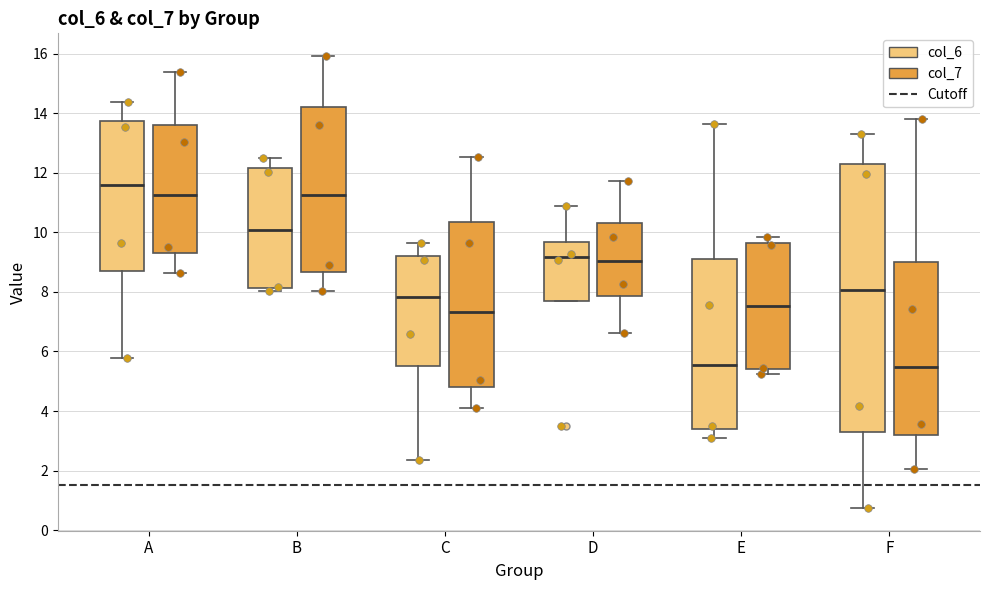

Reading left to right, read every box against the y-axis: the position of its median line, the range the box covers, and the ends of its whiskers. The values are not printed on the chart, so give them approximately, as read against the axis.

A (col_6): median 11.6, box 8.6 to 13.8, whiskers 5.8 to 14.4
A (col_7): median 11.2, box 9.2 to 13.6, whiskers 8.6 to 15.4
B (col_6): median 10.0, box 8.2 to 12.2, whiskers 8.0 to 12.4
B (col_7): median 11.2, box 8.6 to 14.2, whiskers 8.0 to 16.0
C (col_6): median 7.8, box 5.6 to 9.2, whiskers 2.4 to 9.6
C (col_7): median 7.4, box 4.8 to 10.4, whiskers 4.2 to 12.6
D (col_6): median 9.2, box 7.6 to 9.6, whiskers 7.6 to 10.8
D (col_7): median 9.0, box 7.8 to 10.4, whiskers 6.6 to 11.8
E (col_6): median 5.6, box 3.4 to 9.0, whiskers 3.0 to 13.6
E (col_7): median 7.6, box 5.4 to 9.6, whiskers 5.2 to 9.8
F (col_6): median 8.0, box 3.4 to 12.2, whiskers 0.8 to 13.2
F (col_7): median 5.4, box 3.2 to 9.0, whiskers 2.0 to 13.8